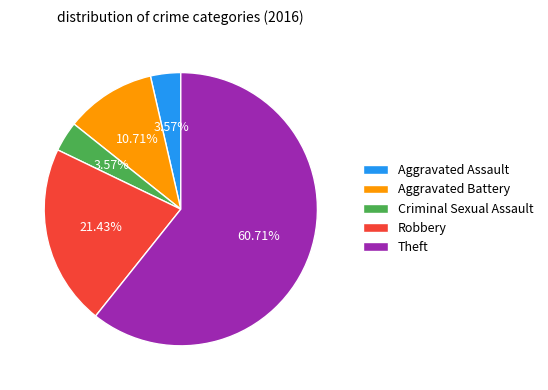

Does Theft represent more than half of the total?

Yes